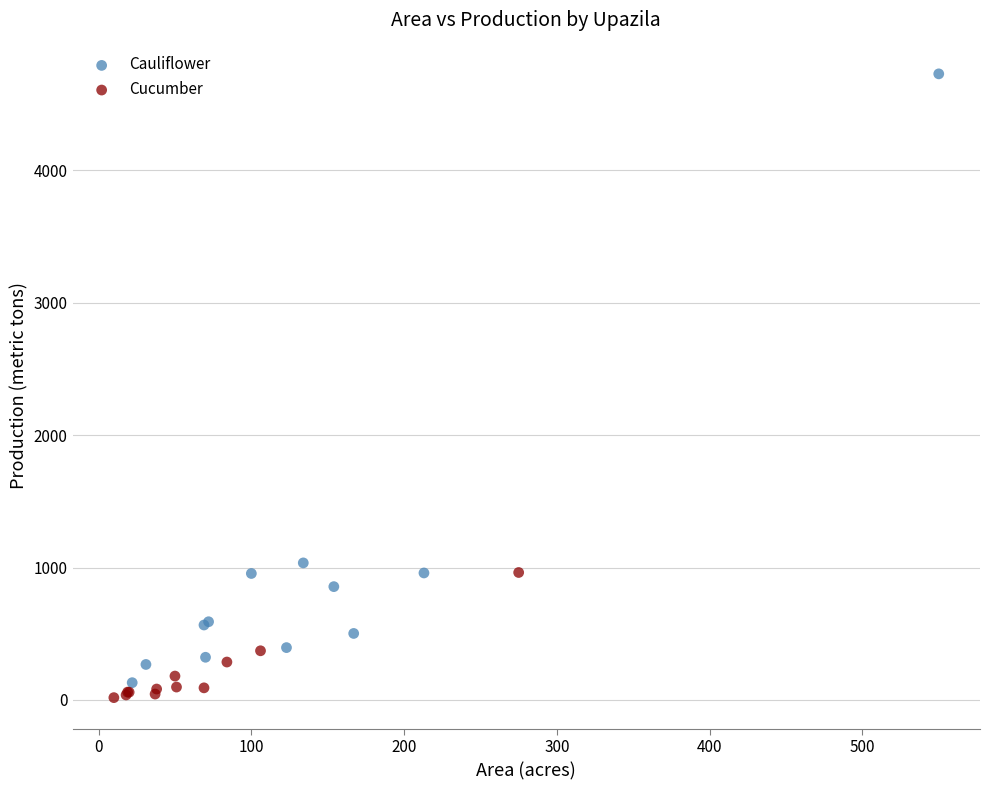

Which series has the largest Y range (max minus min)?

Cauliflower